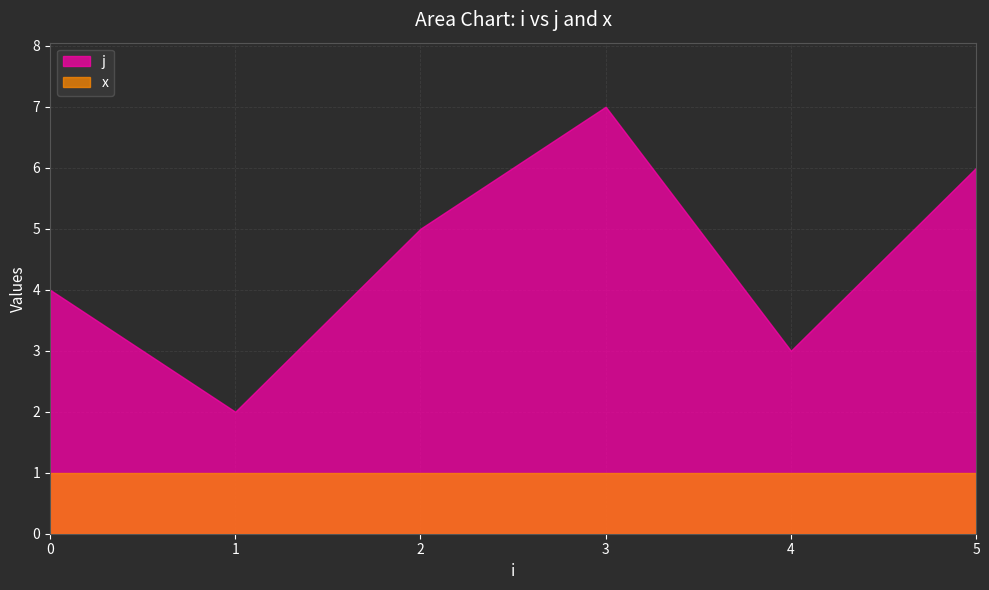

True or false: j and x cross at least once.

False